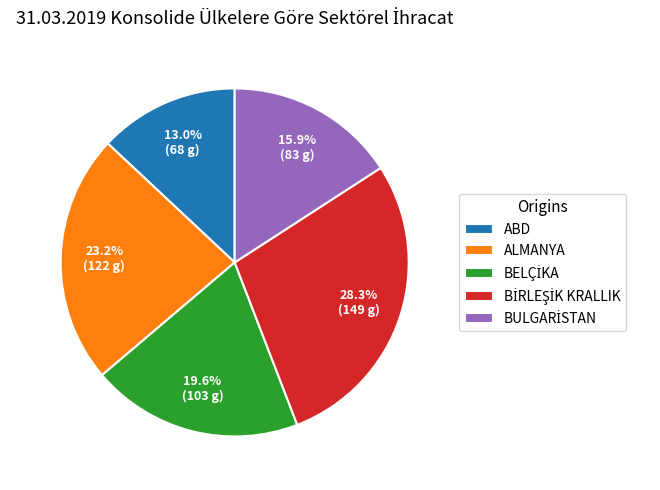

What is the smallest slice in the pie chart?

ABD